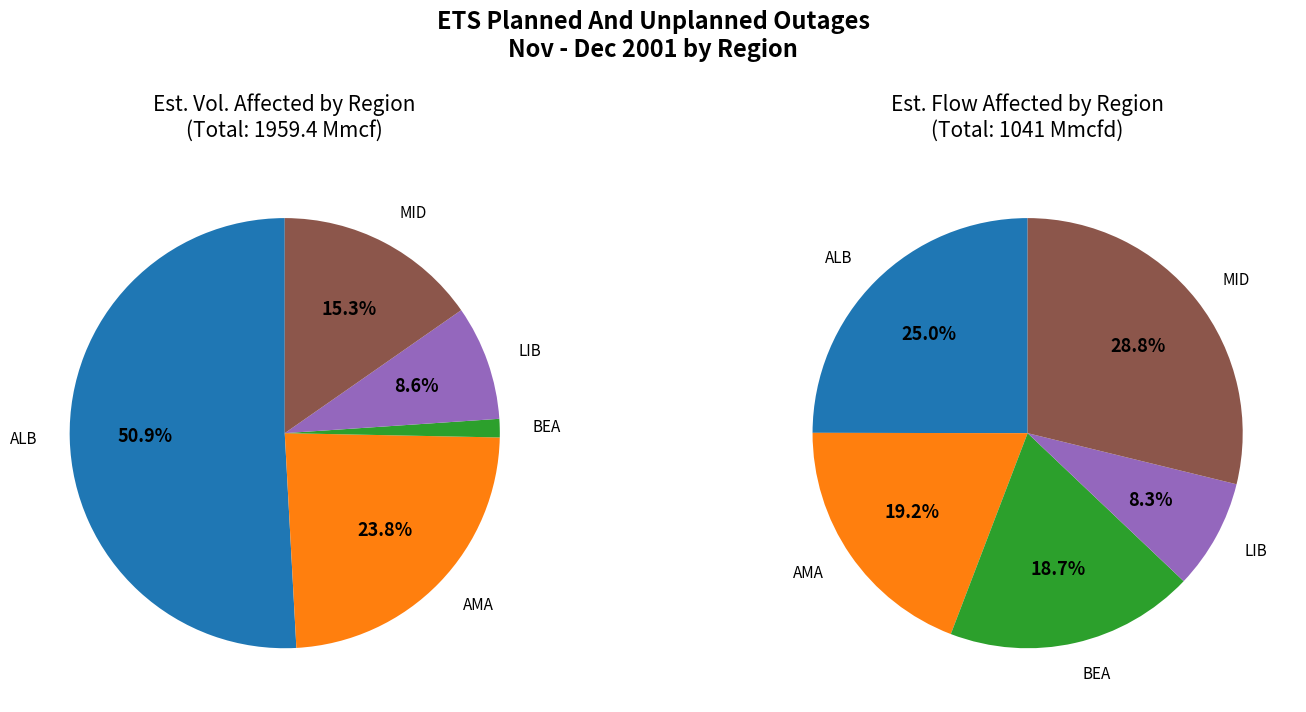

What is the change in value from ALB to MID?

-696.6